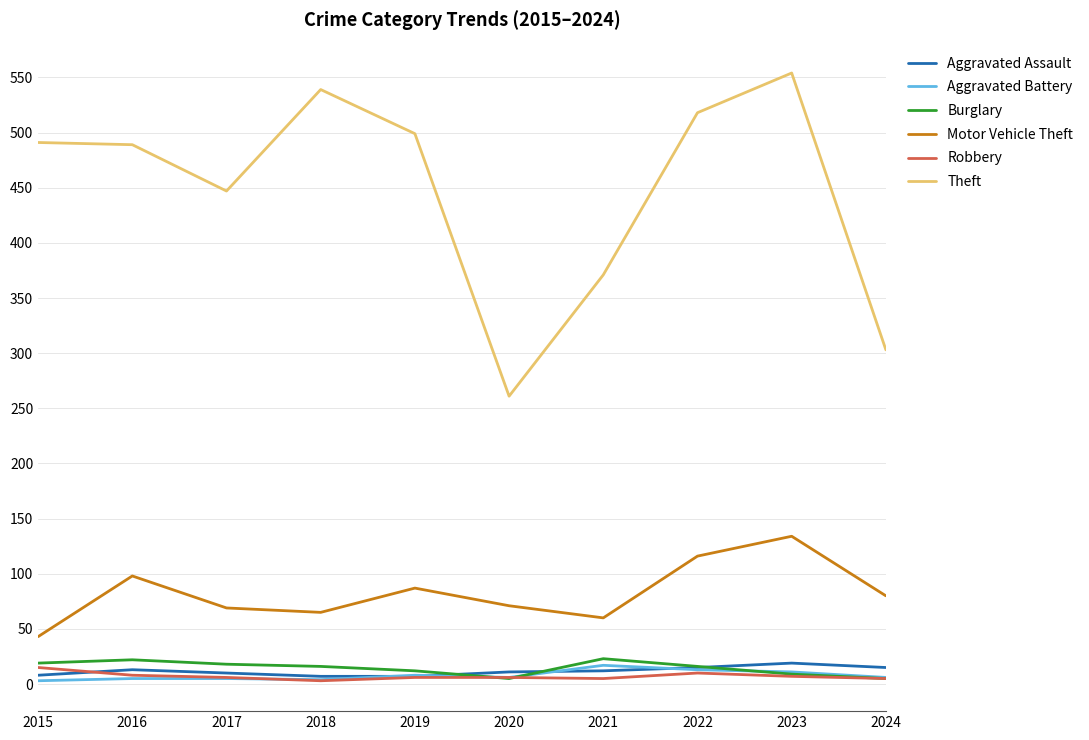

At 2021, list the series in order from largest to smallest.

Theft, Motor Vehicle Theft, Burglary, Aggravated Battery, Aggravated Assault, Robbery